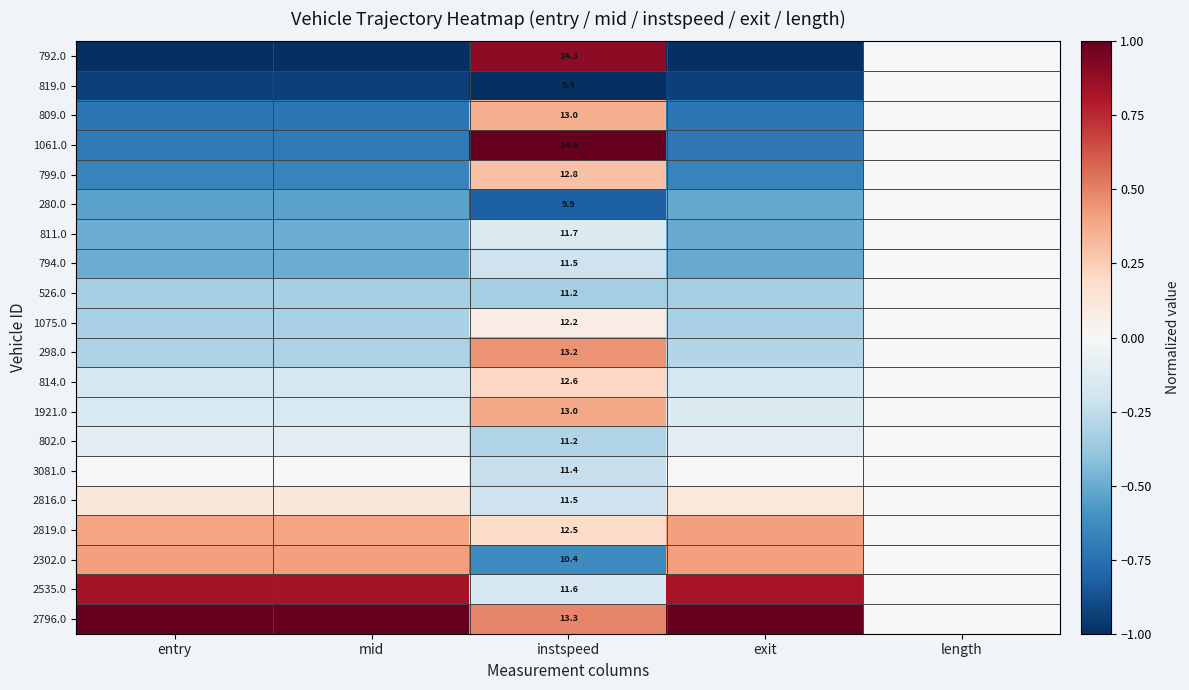

How many values in 799.0 are below zero?

3